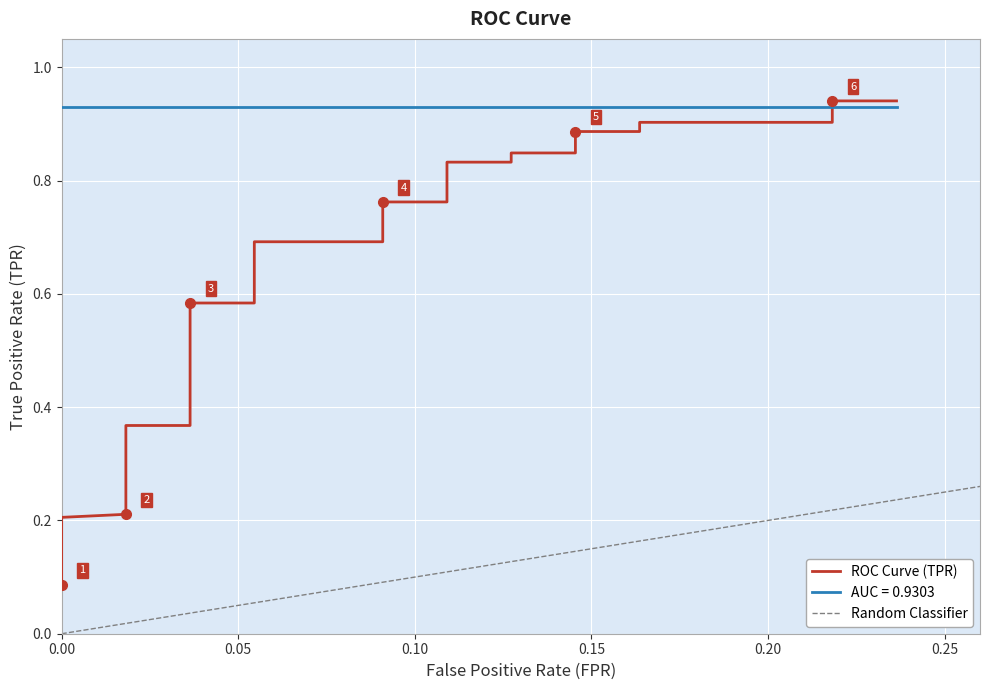

Reading right to left, what are all the values shown in this chart?

0.9	0.9	0.9	0.9	0.9	0.9	0.8	0.8	0.8	0.8	0.8	0.8	0.7	0.7	0.6	0.6	0.4	0.4	0.4	0.4	0.4	0.3	0.3	0.3	0.3	0.3	0.3	0.2	0.2	0.2	0.2	0.2	0.2	0.2	0.2	0.2	0.2	0.1	0.1	0.1